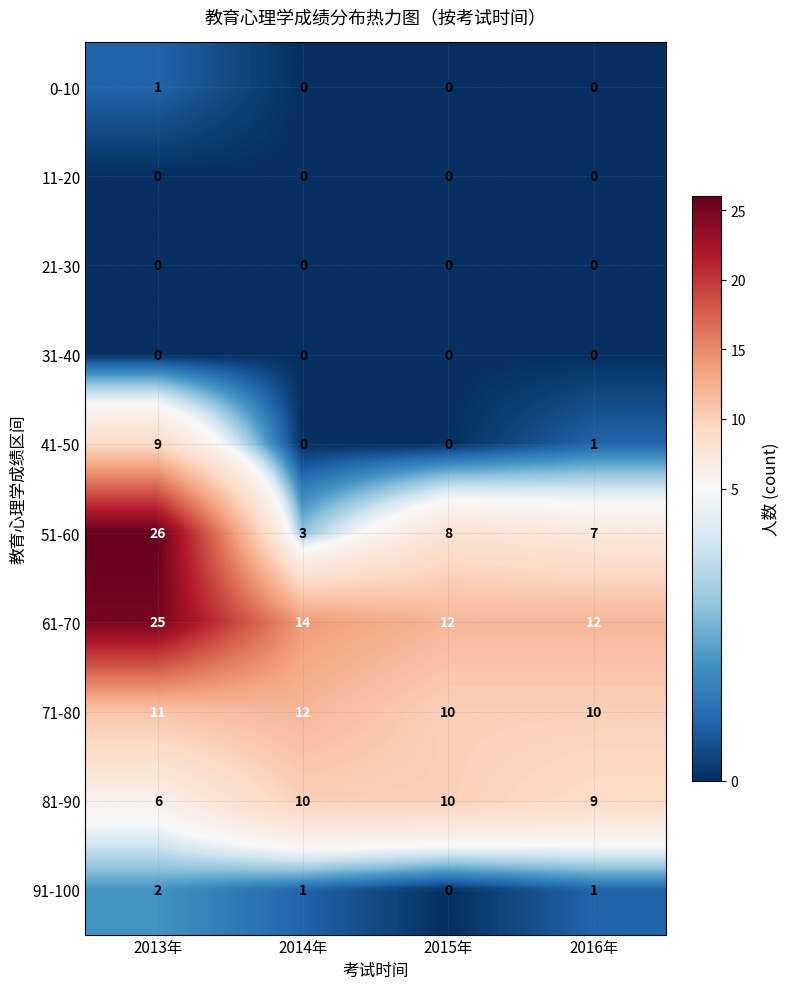

At which label does 41-50 first exceed 1?

2013年